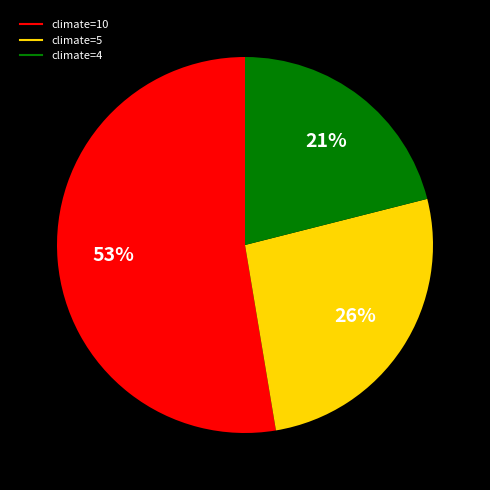

How many slices are in this pie chart?

3